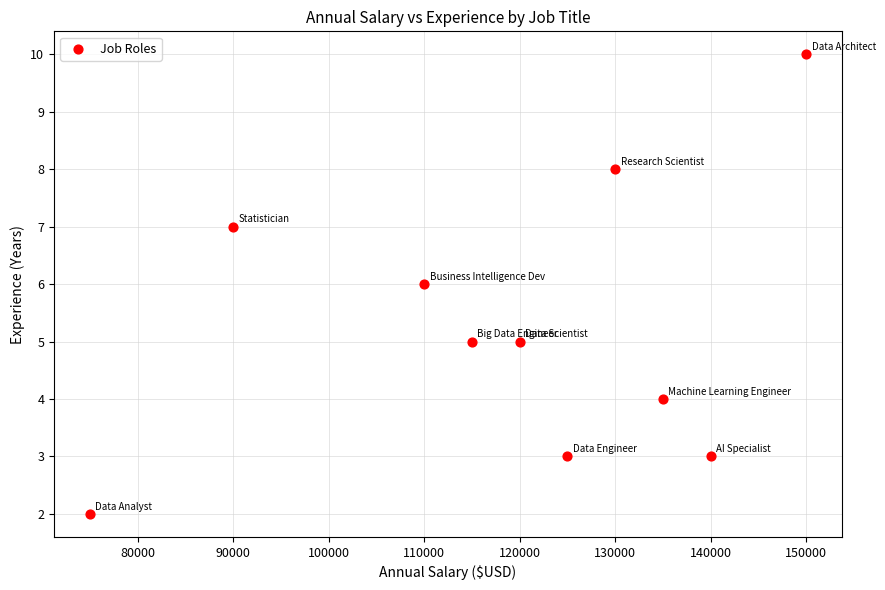

What is the range of X values (max minus min)?

75000